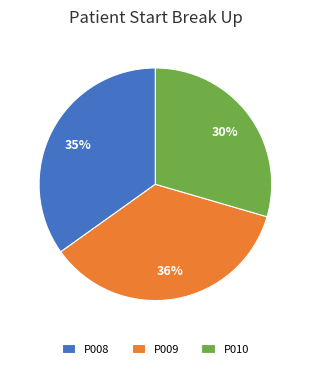

Rank the categories by value from highest to lowest.

P009, P008, P010